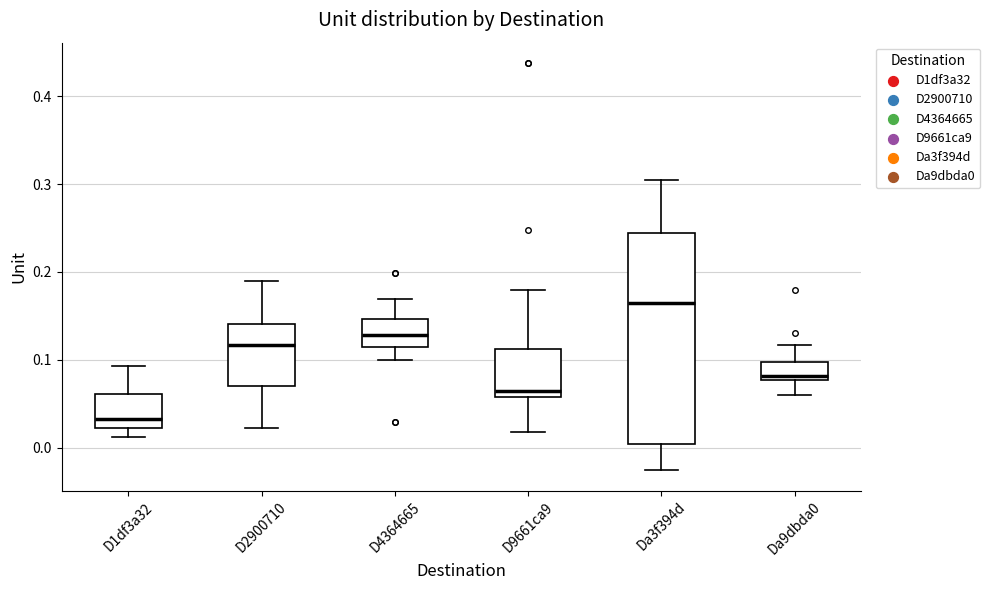

Reading left to right, transcribe this box plot: for each box, give where its median line is, the range the box spans, and where its two whiskers end, as read against the y-axis. The values are not printed on the chart, so give them approximately, as read against the axis.

D1df3a32: median 0.03, box 0.02 to 0.06, whiskers 0.01 to 0.09
D2900710: median 0.12, box 0.07 to 0.14, whiskers 0.02 to 0.19
D4364665: median 0.13, box 0.11 to 0.15, whiskers 0.10 to 0.17
D9661ca9: median 0.06 (just above the box's lower edge), box 0.06 to 0.11, whiskers 0.02 to 0.18
Da3f394d: median 0.16, box 0.00 to 0.24, whiskers -0.03 to 0.30
Da9dbda0: median 0.08 (just above the box's lower edge), box 0.08 to 0.10, whiskers 0.06 to 0.12